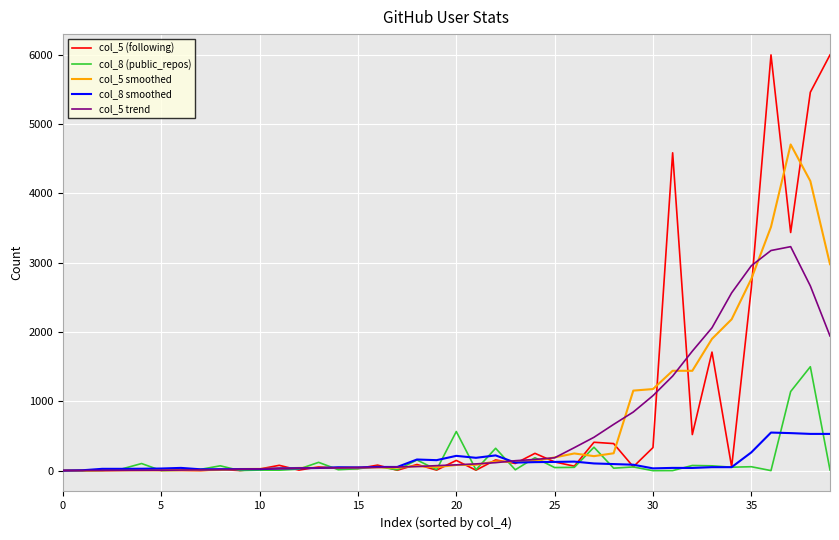

Rank the series by their maximum value, from highest to lowest.

col_5 (following), col_5 smoothed, col_5 trend, col_8 (public_repos), col_8 smoothed